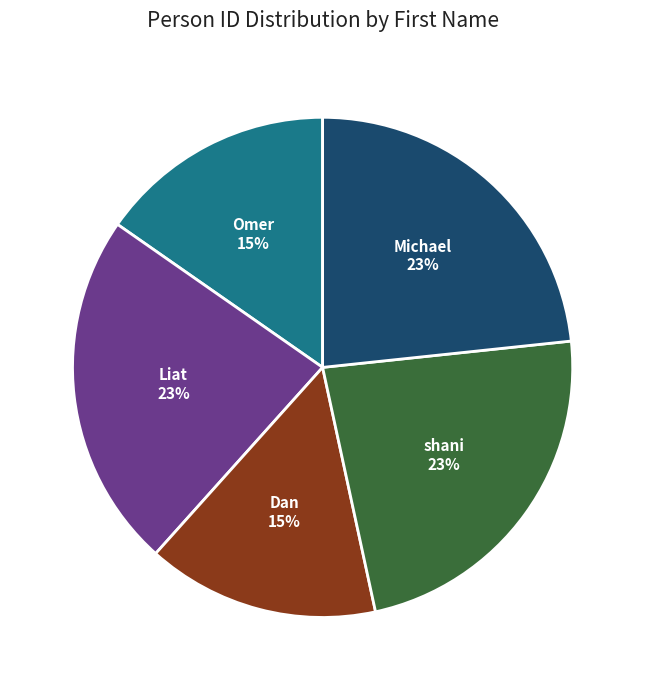

Count the number of slices in the pie.

5